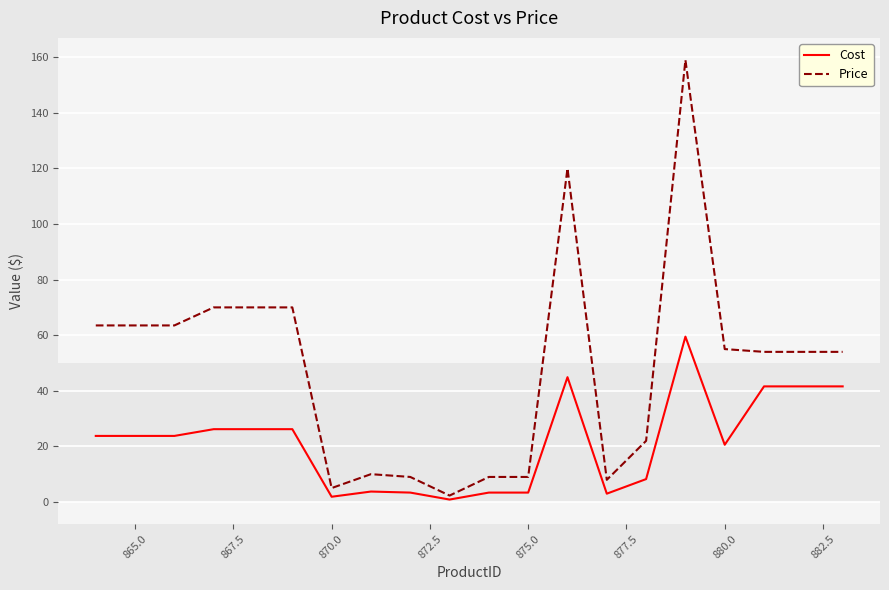

Which series has the widest spread of values?

Price